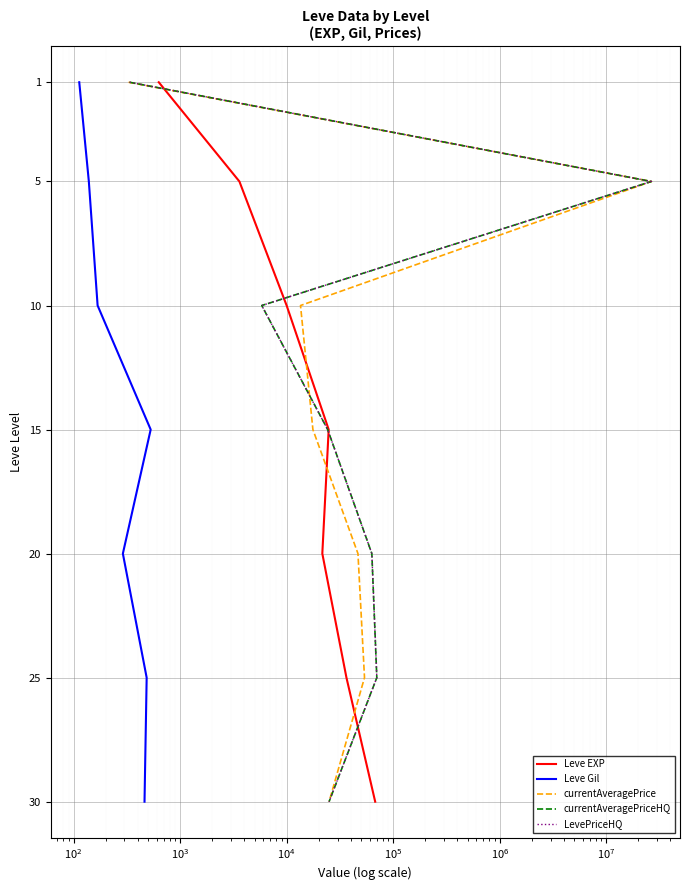

How many lines are shown in the chart?

5